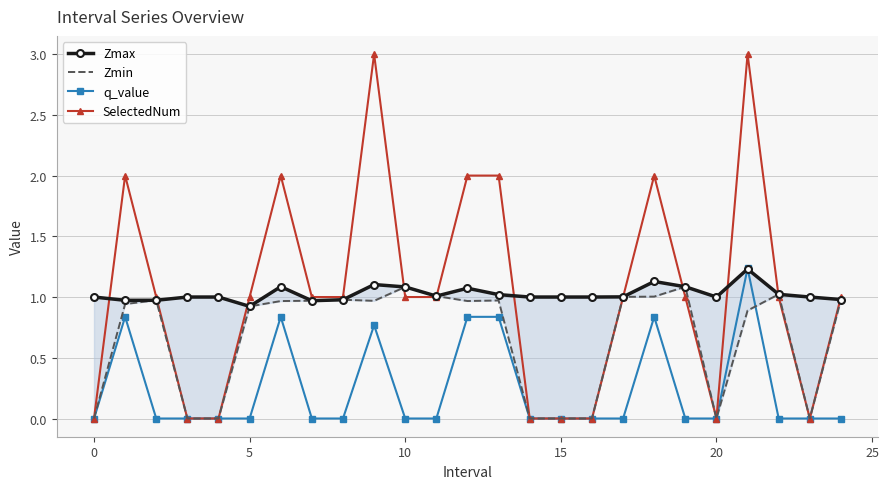

How many times do SelectedNum and Zmax cross each other?

11